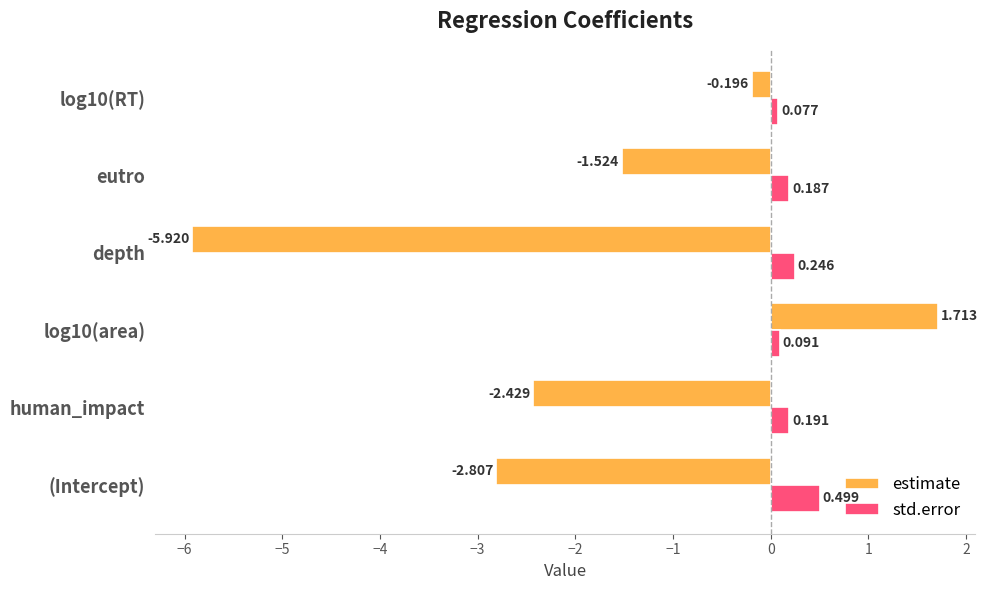

Which series has the largest total across all categories?

std.error